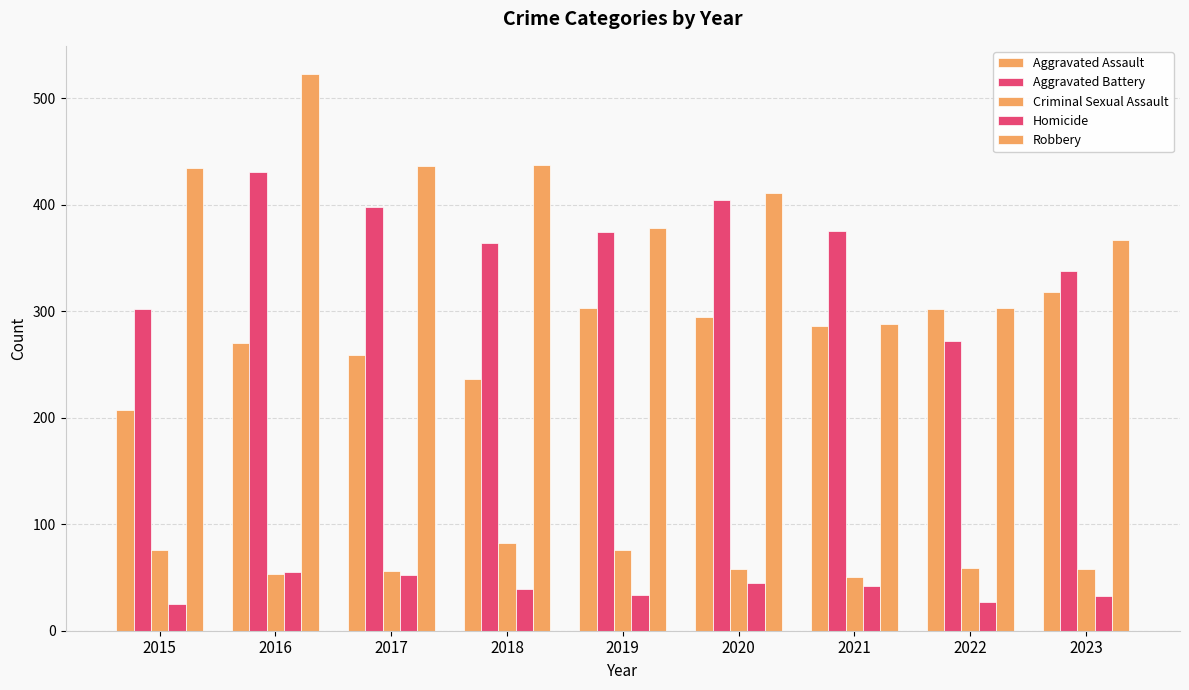

Reading right to left, transcribe all the data shown in this chart.

Aggravated Assault: 2023=318	2022=302	2021=286	2020=295	2019=303	2018=236	2017=259	2016=270	2015=207
Aggravated Battery: 2023=338	2022=272	2021=375	2020=404	2019=374	2018=364	2017=398	2016=431	2015=302
Criminal Sexual Assault: 2023=58	2022=59	2021=50	2020=58	2019=76	2018=82	2017=56	2016=53	2015=76
Homicide: 2023=33	2022=27	2021=42	2020=45	2019=34	2018=39	2017=52	2016=55	2015=25
Robbery: 2023=367	2022=303	2021=288	2020=411	2019=378	2018=437	2017=436	2016=523	2015=434